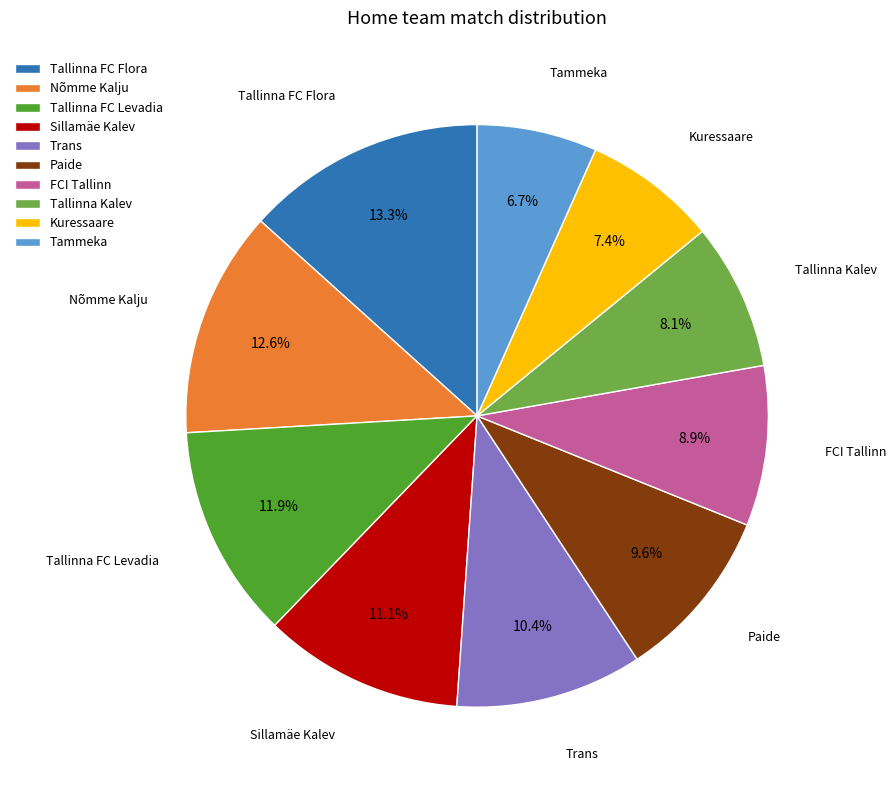

Which slice is the largest?

Tallinna FC Flora